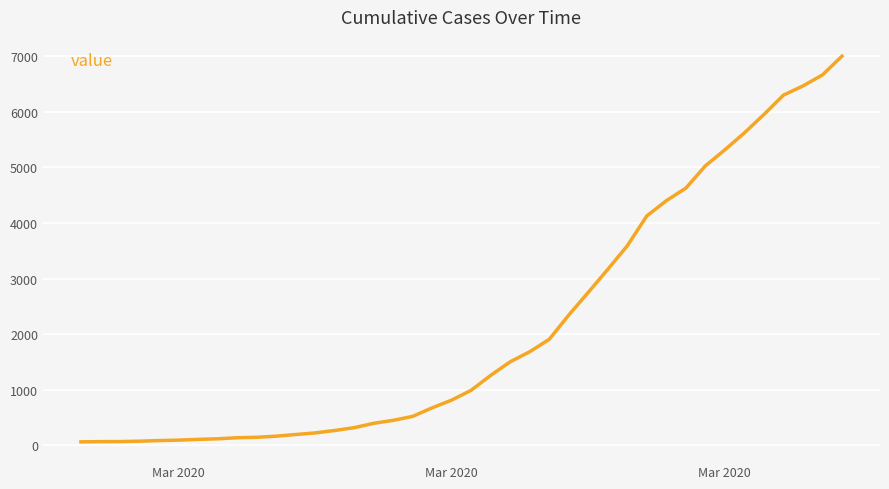

What is the greatest value displayed?

7002